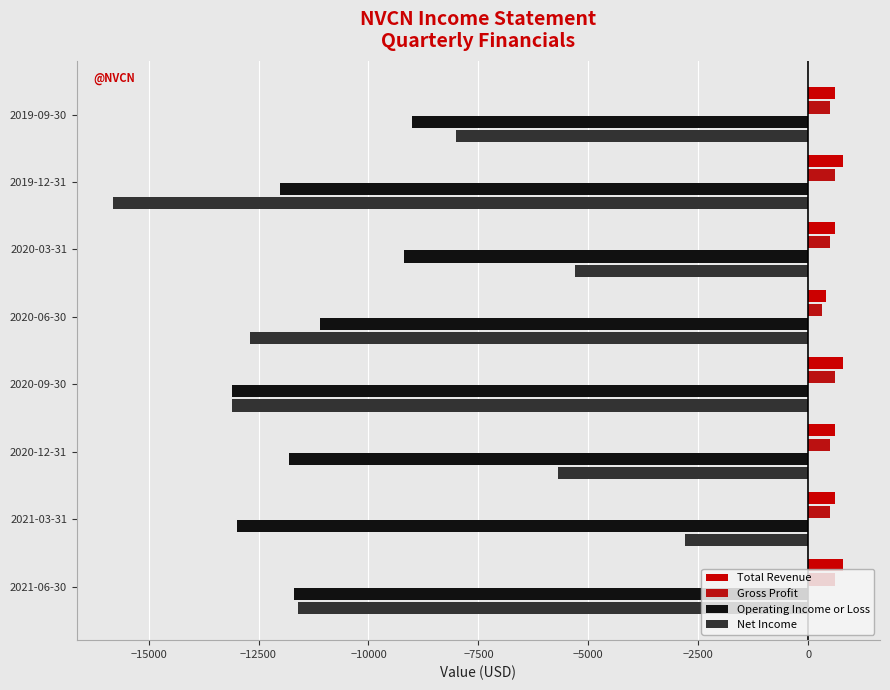

What is the difference between the second highest and minimum values in the Gross Profit series?

300